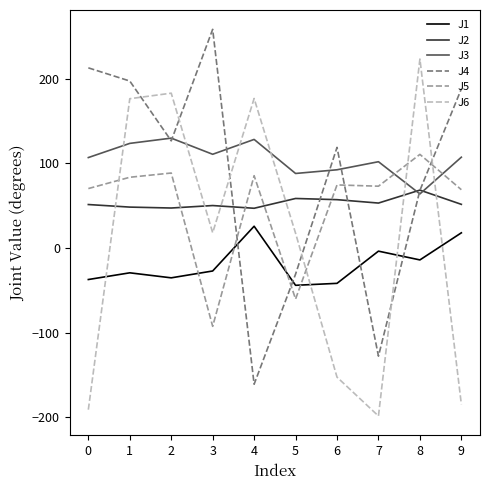

What is the sum of all J3 values?

1054.2